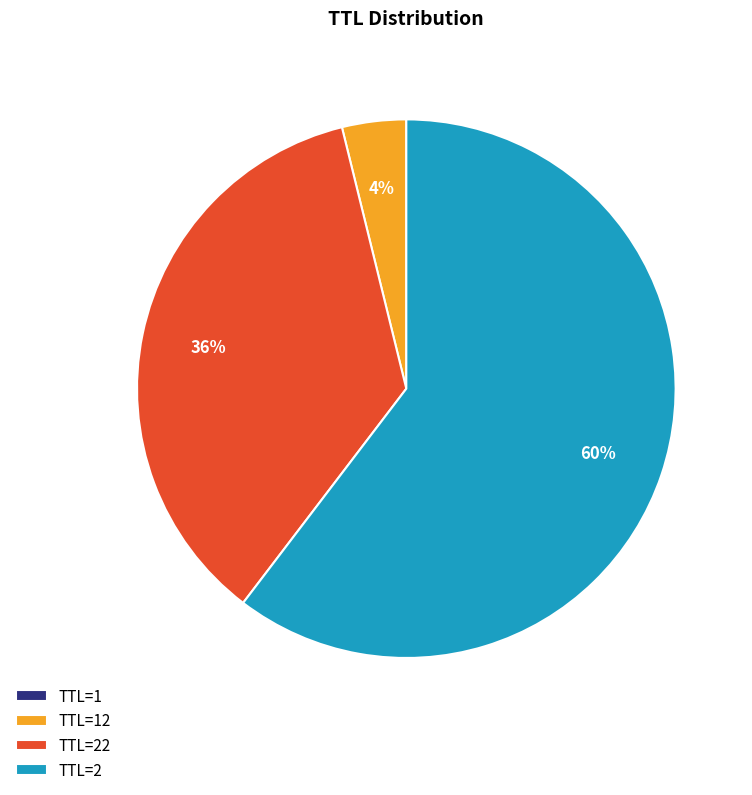

Which category has the biggest portion of the pie?

TTL=2